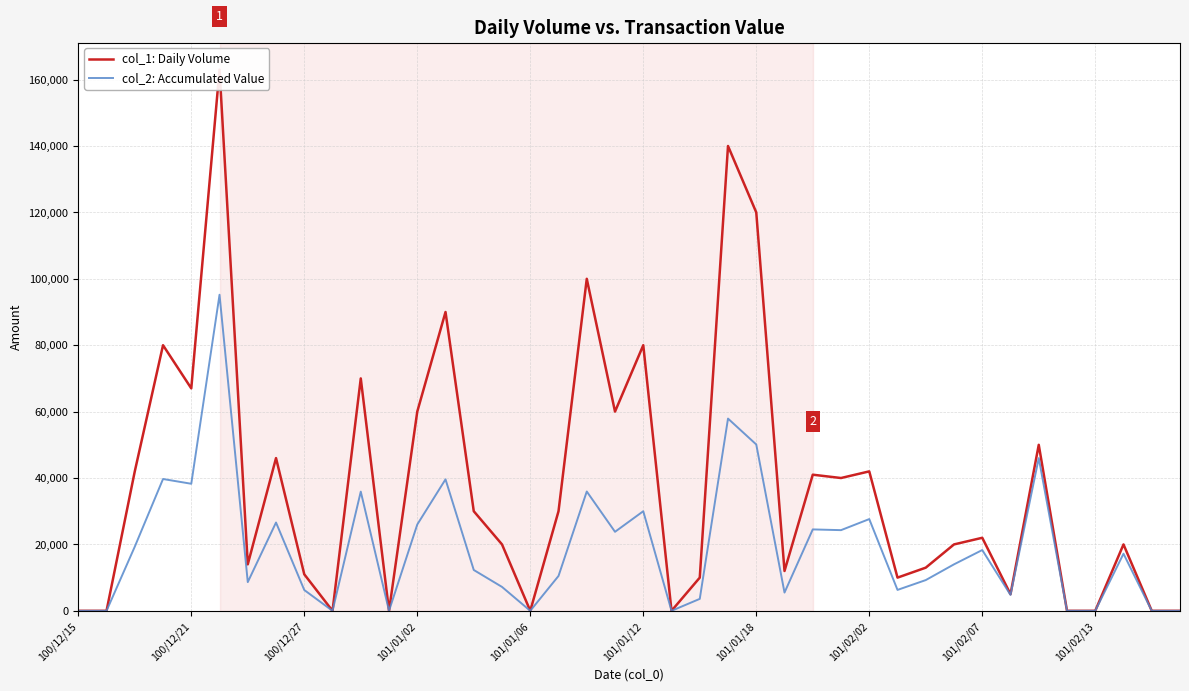

Count the number of categories in the chart.

40